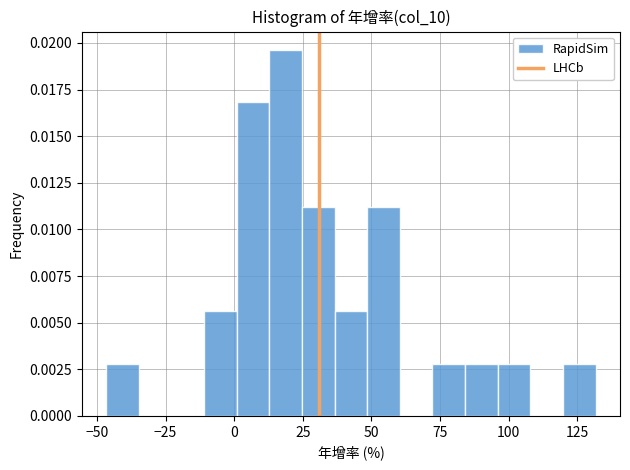

Around what value on the x-axis is the tallest bar? Give the approximate position of its centre, as read against the axis.

20